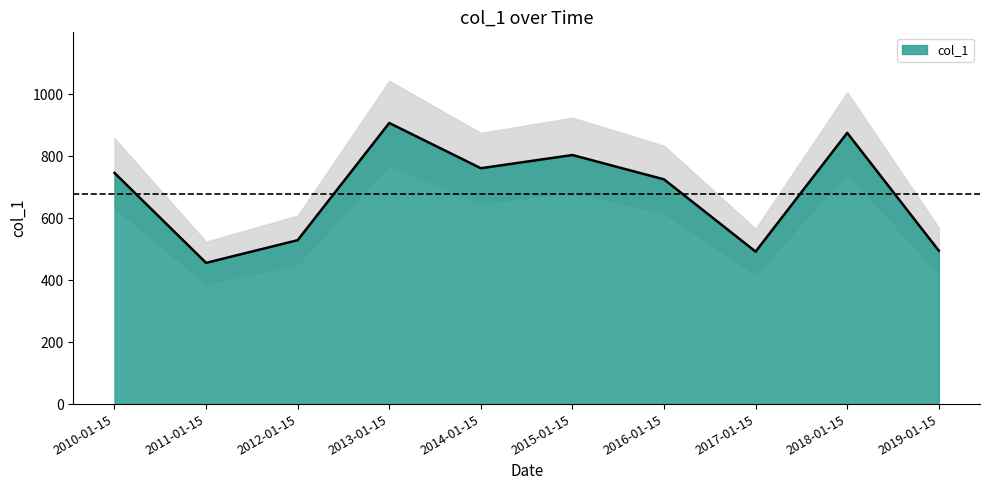

Reading left to right, list all the values displayed in this chart.

745.7	455.5	528.7	906.7	760.8	803.3	724.8	491.8	874.8	494.9